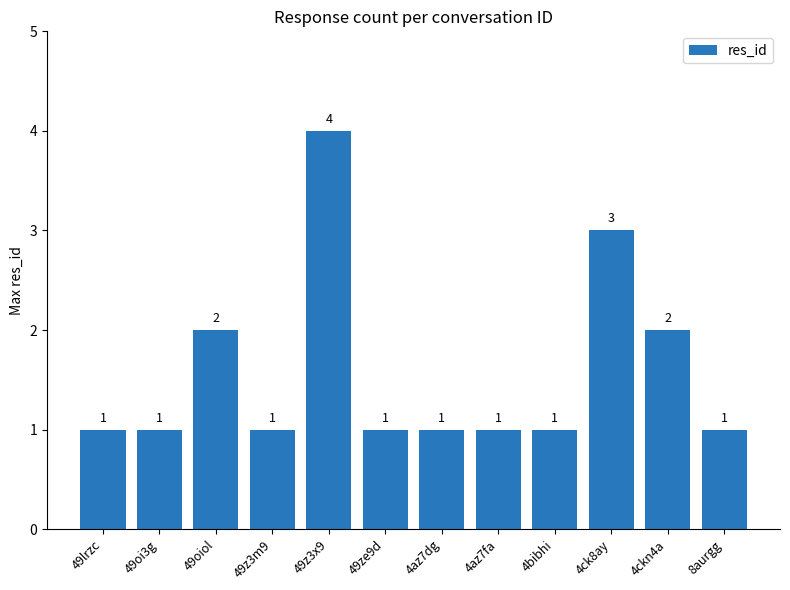

How many categories are shown in the chart?

12